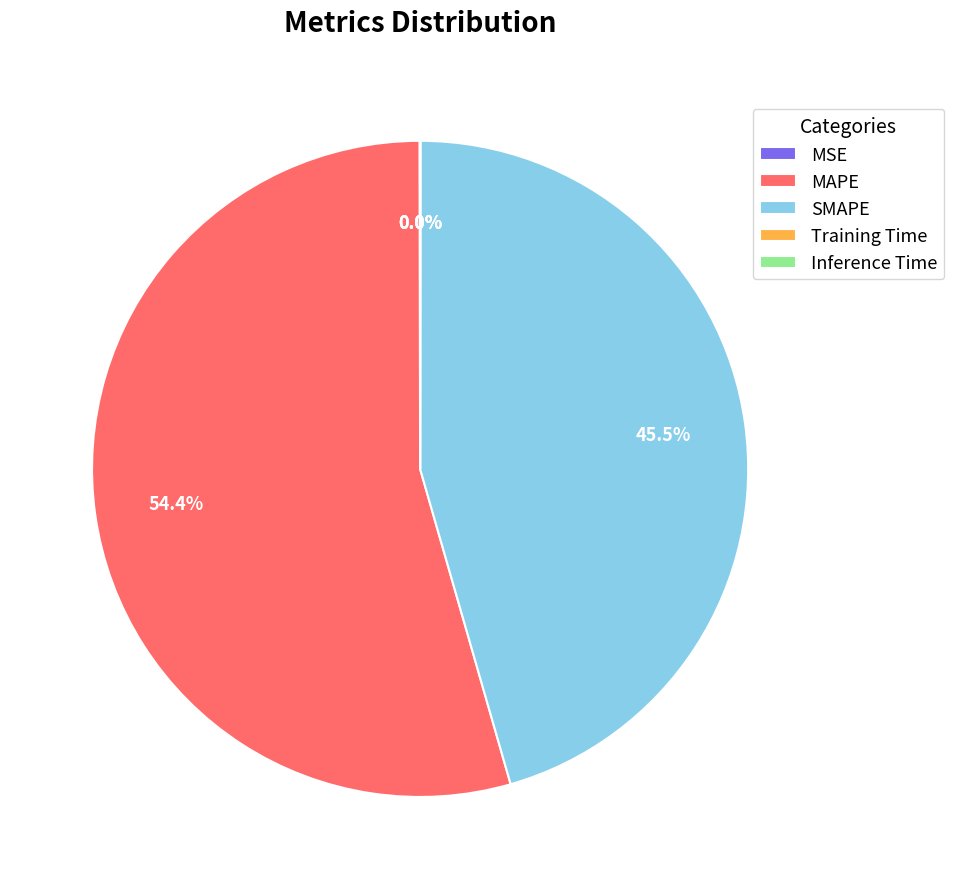

Which category has the biggest portion of the pie?

MAPE